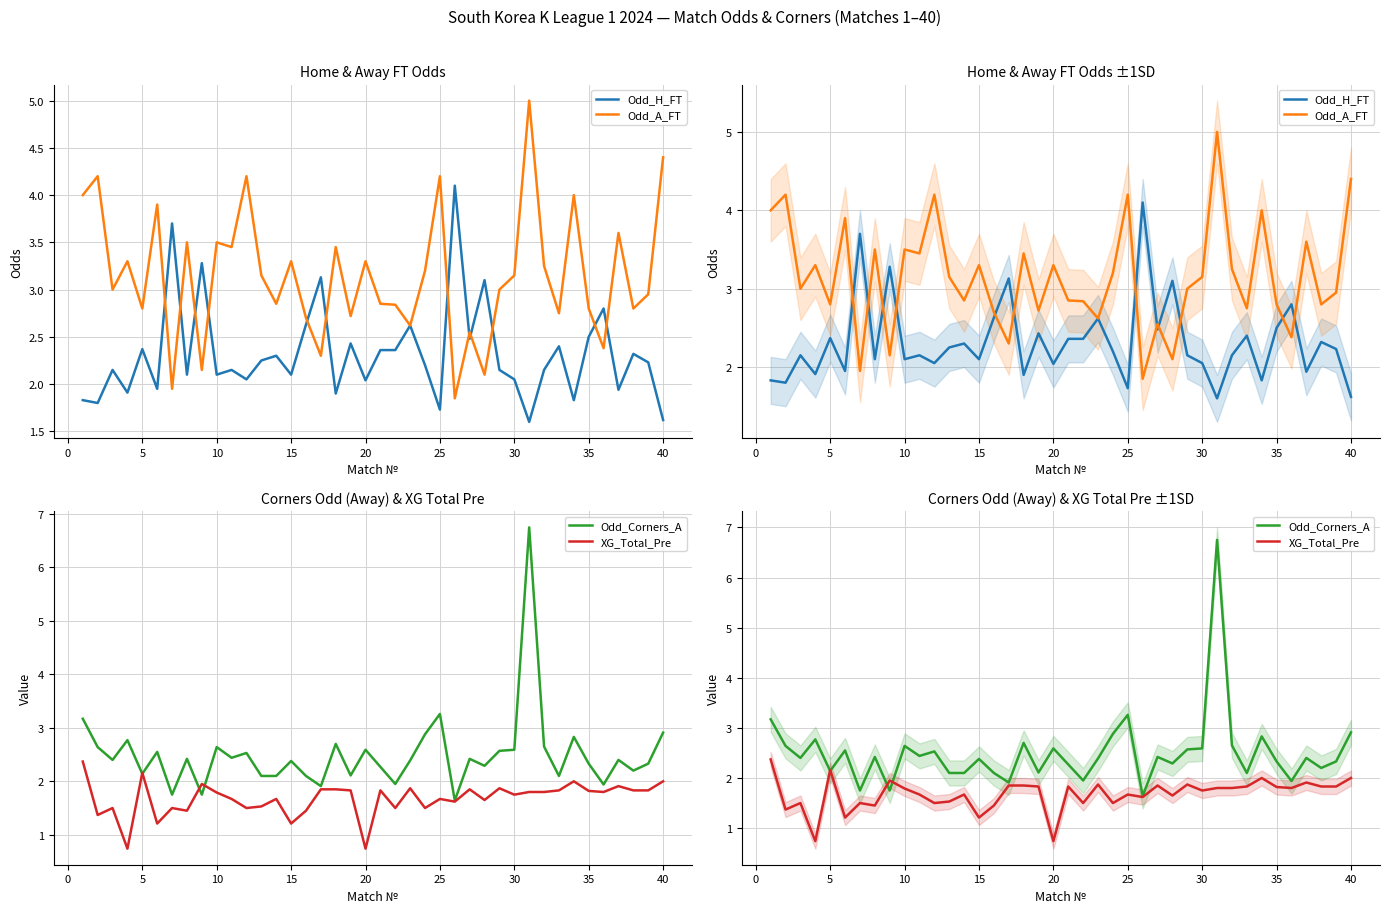

At which category does XG_Total_Pre reach its first local peak?

5